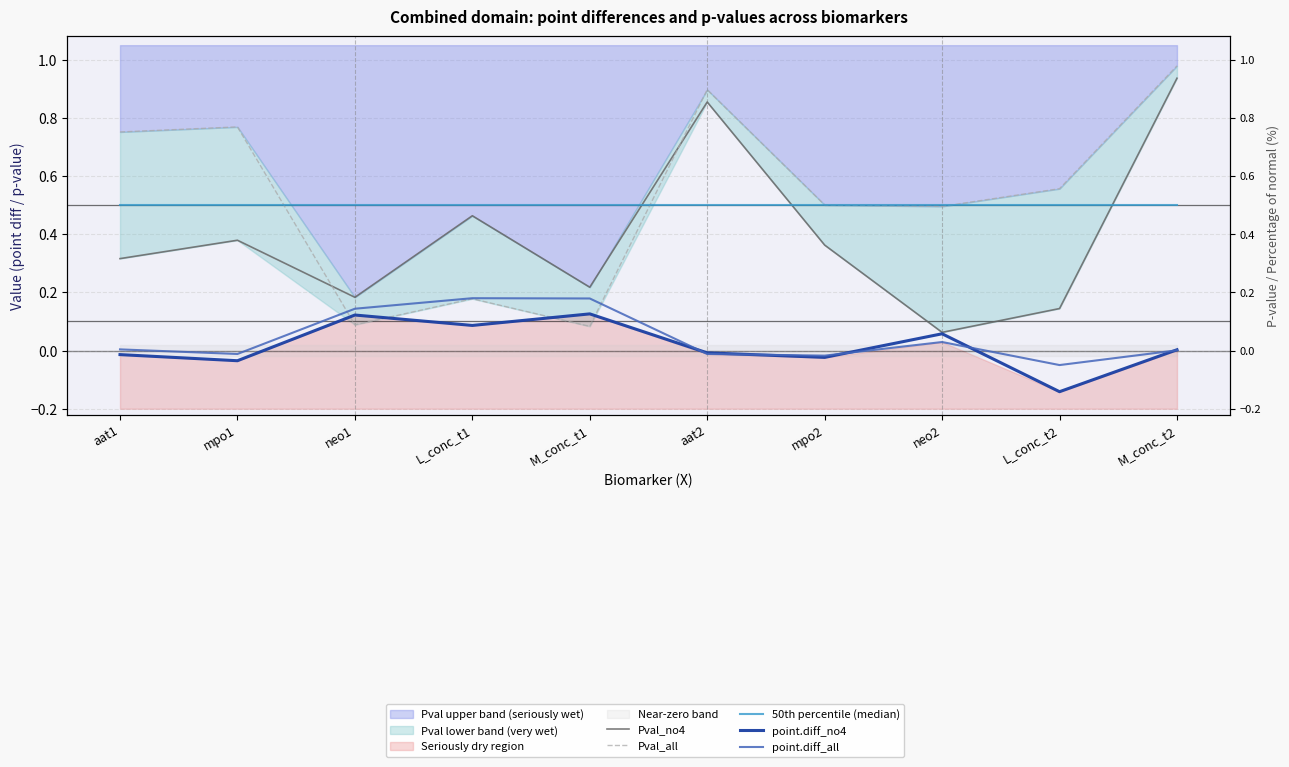

At which category does Pval_all reach its first local peak?

mpo1